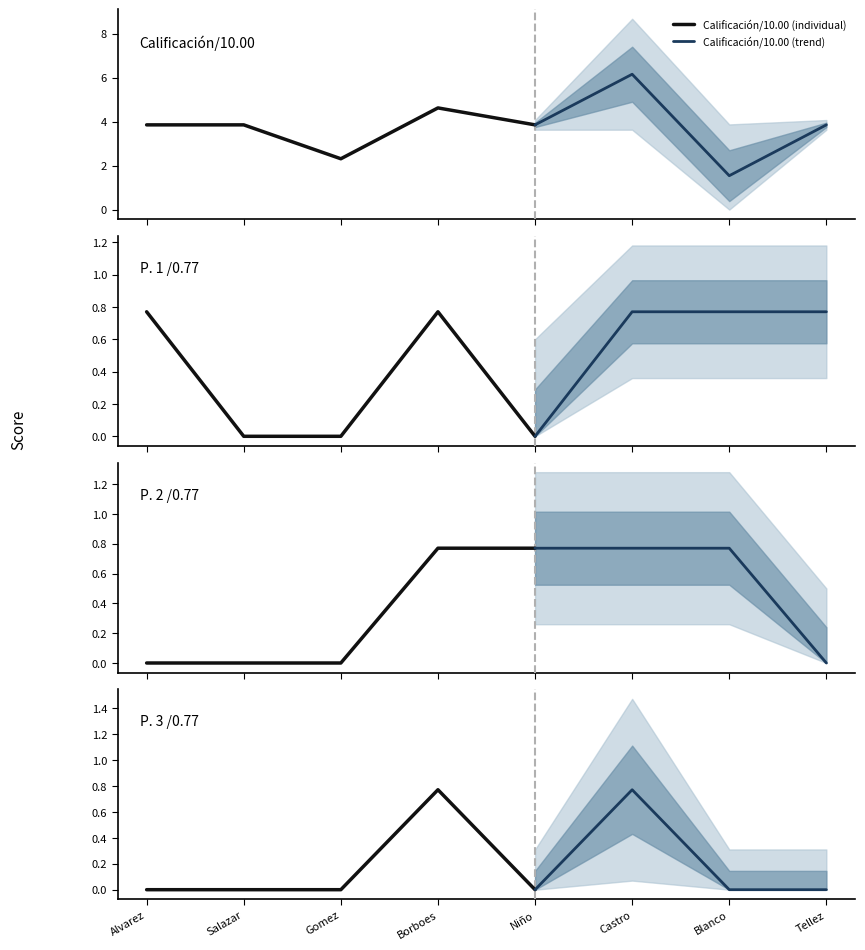

Which label corresponds to the smallest value in the chart?

1